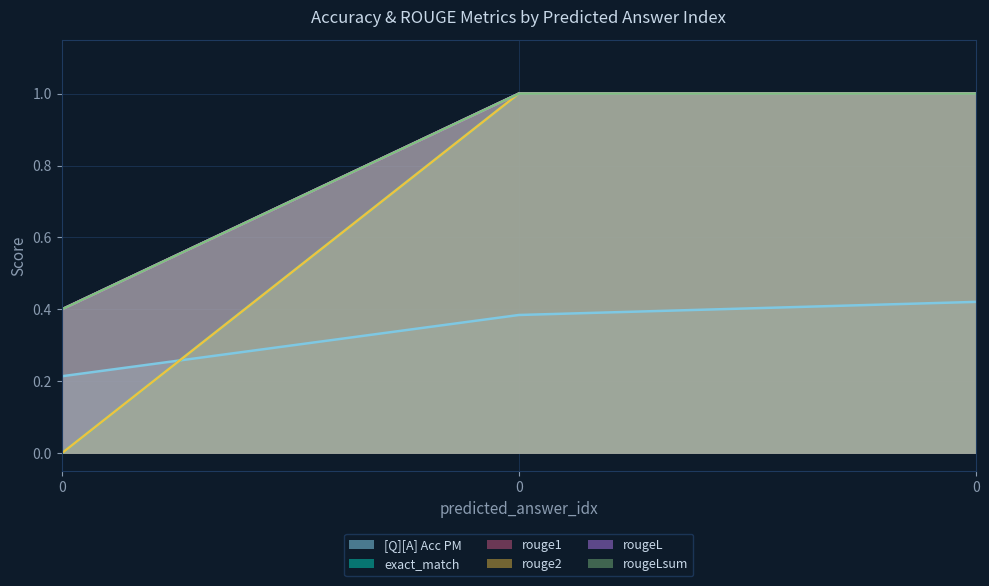

Reading left to right, list all the values displayed in this chart.

[Q][A] Acc PM: 0.2	0.4	0.4
exact_match: 0.0	1.0	1.0
rouge1: 0.4	1.0	1.0
rouge2: 0.0	1.0	1.0
rougeL: 0.4	1.0	1.0
rougeLsum: 0.4	1.0	1.0